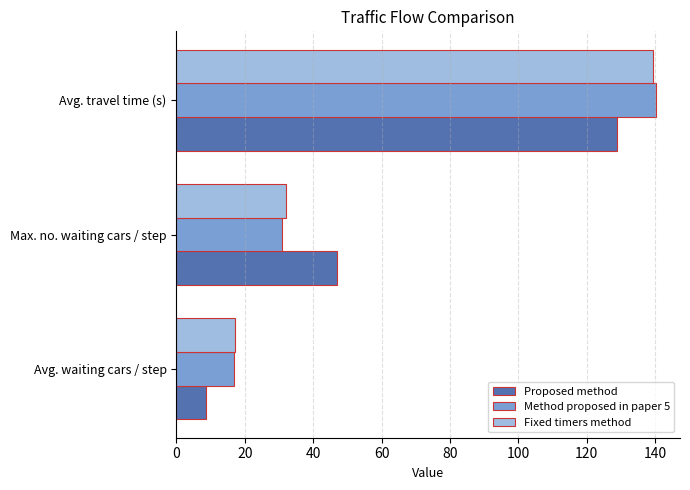

What is the difference between the maximum and minimum values in the Fixed timers method series?

122.2